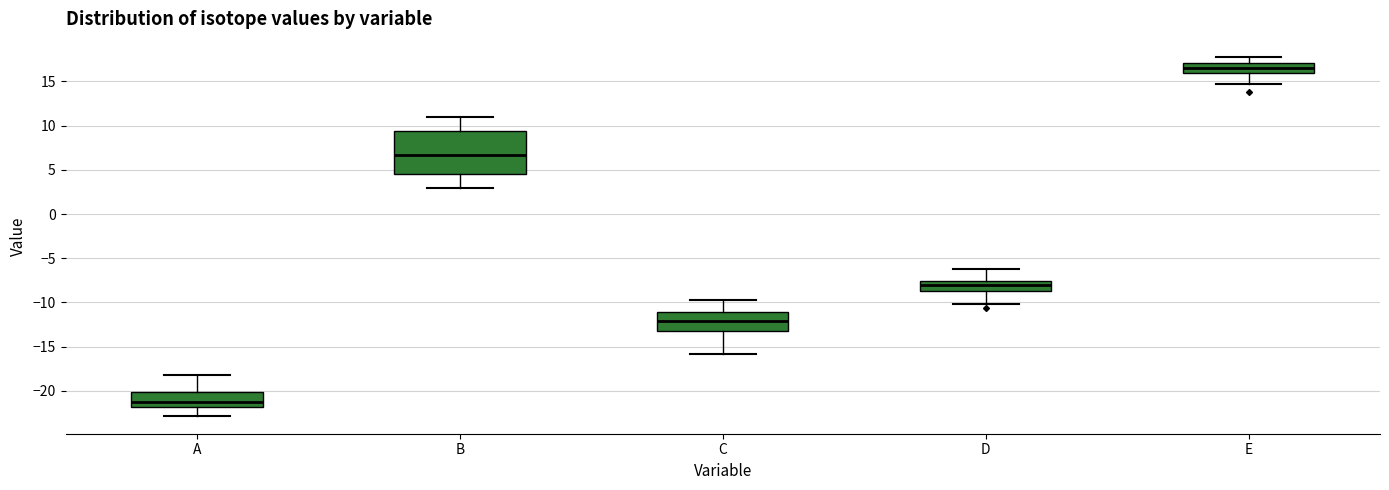

Where does the upper whisker of the box for A end on the y-axis? The values are not printed on the chart, so give them approximately, as read against the axis.

-18.0